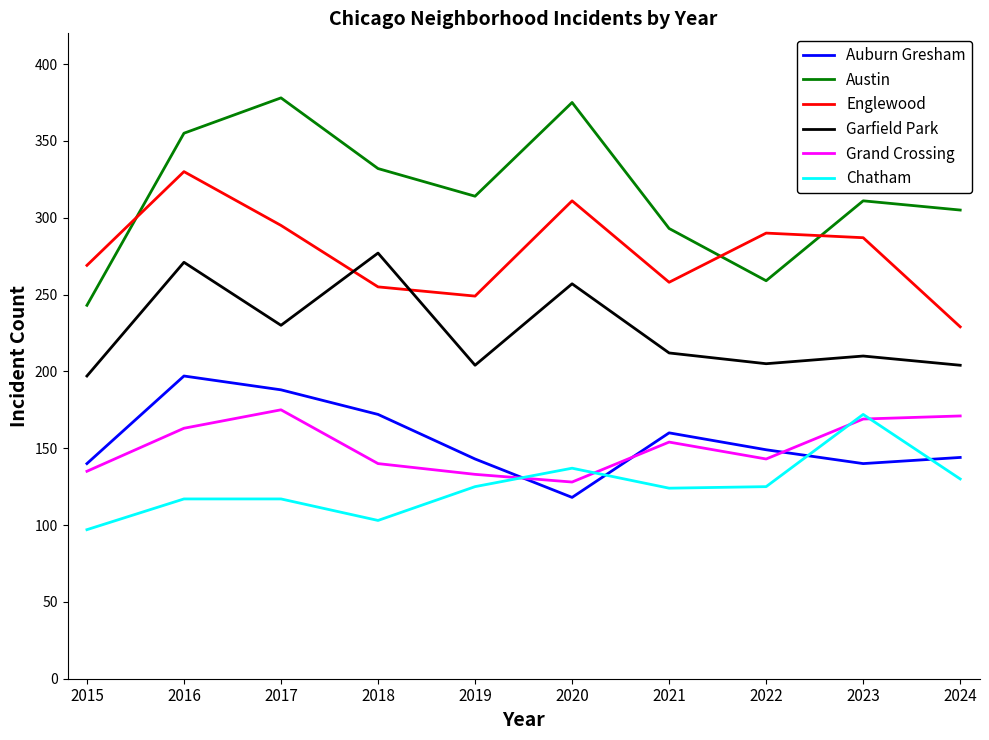

At which label is Grand Crossing closest to 151?

2021